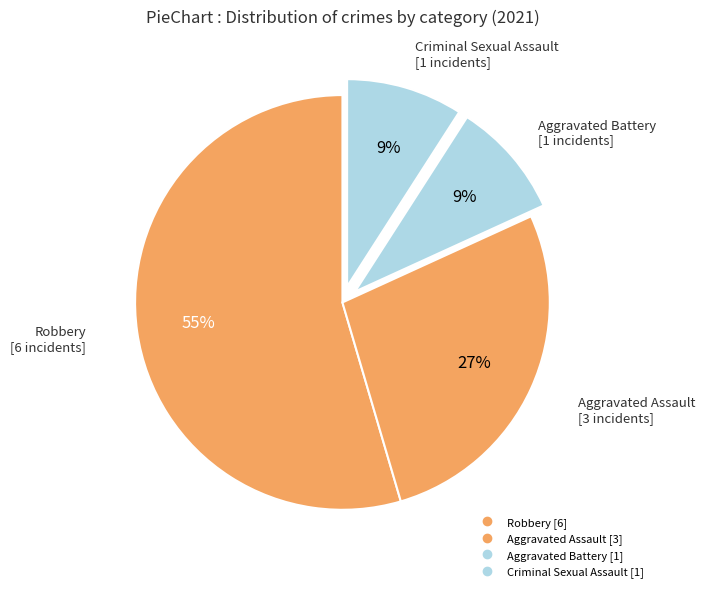

Count the number of slices in the pie.

4